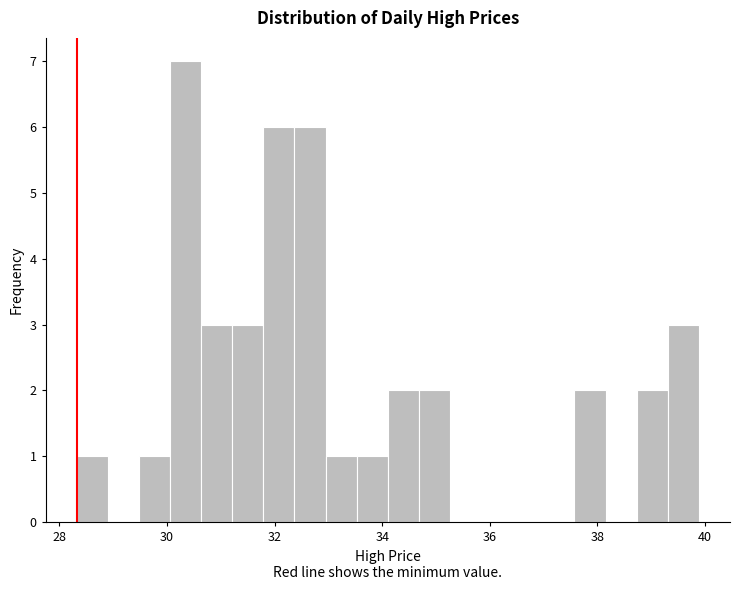

Read against the x-axis, roughly where is the centre of the tallest bar?

30.4